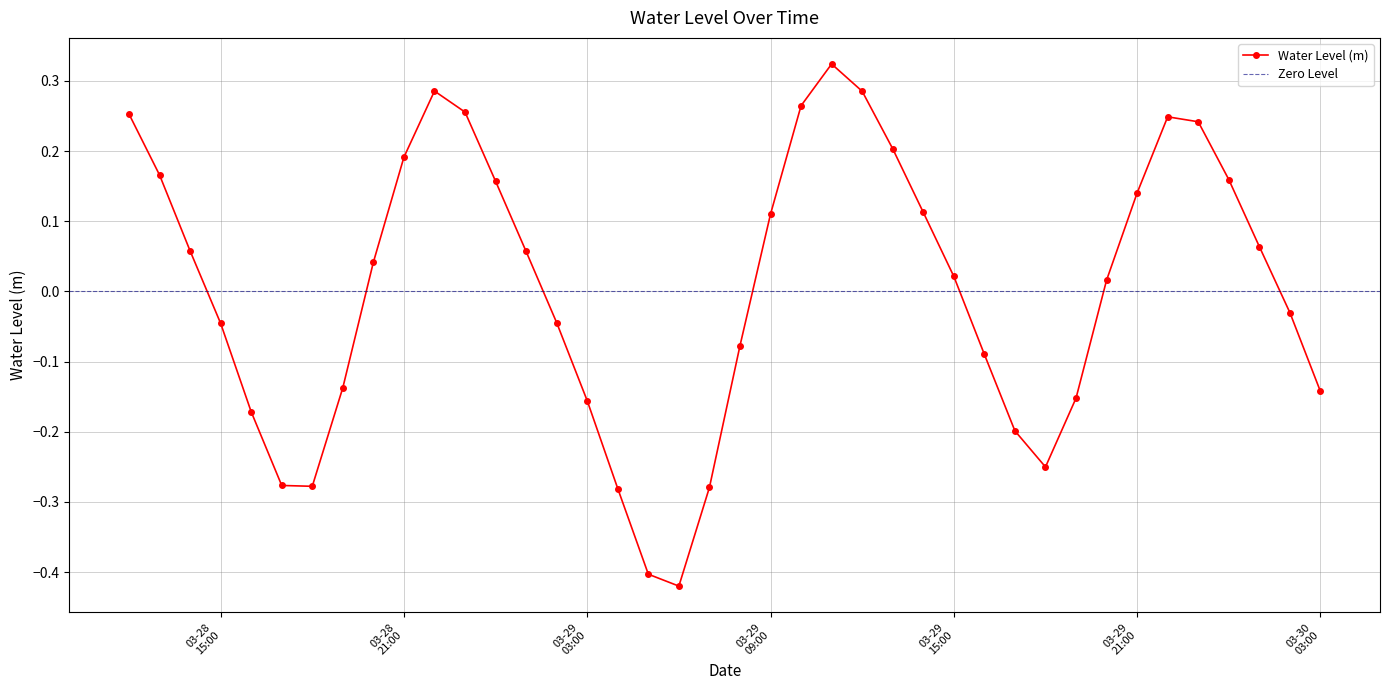

Reading right to left, extract all data points from this chart.

-0.1	-0.0	0.1	0.2	0.2	0.2	0.1	0.0	-0.2	-0.3	-0.2	-0.1	0.0	0.1	0.2	0.3	0.3	0.3	0.1	-0.1	-0.3	-0.4	-0.4	-0.3	-0.2	-0.0	0.1	0.2	0.3	0.3	0.2	0.0	-0.1	-0.3	-0.3	-0.2	-0.0	0.1	0.2	0.3